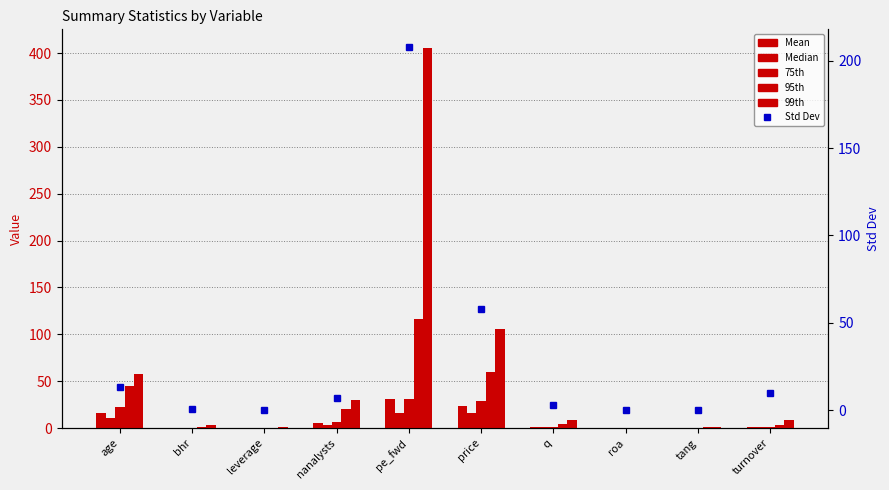

At which category does the chart reach its peak across all series?

pe_fwd